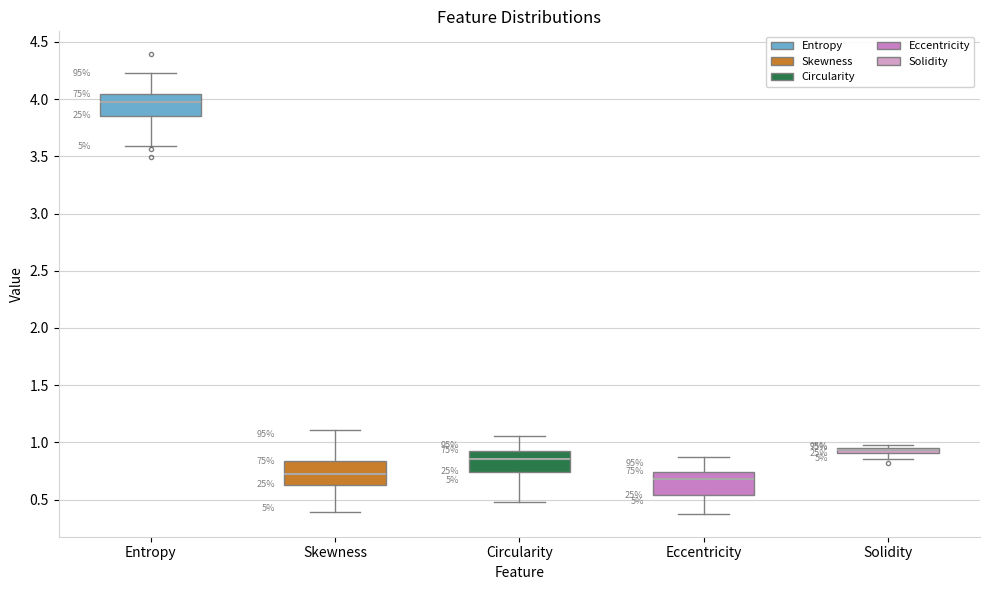

Where is the lower edge of the box for Circularity on the y-axis? The values are not printed on the chart, so give them approximately, as read against the axis.

0.75